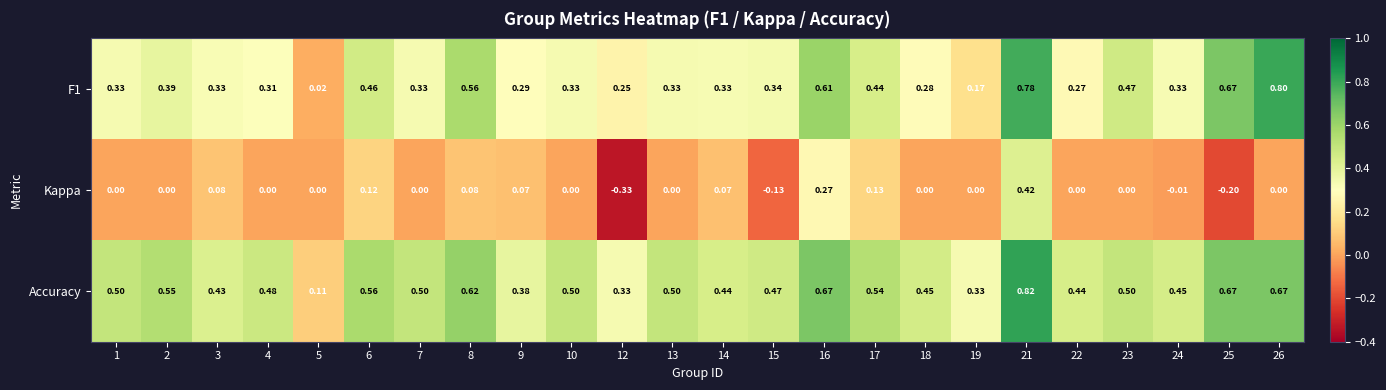

Which series has the largest range (max minus min)?

F1